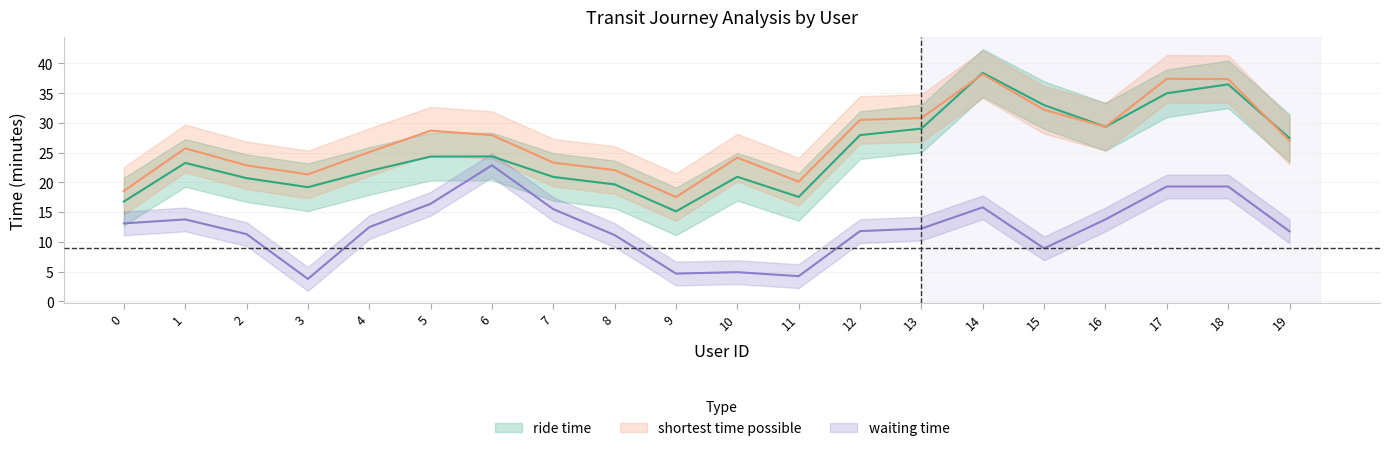

Which series has the largest total across all categories?

shortest time possible